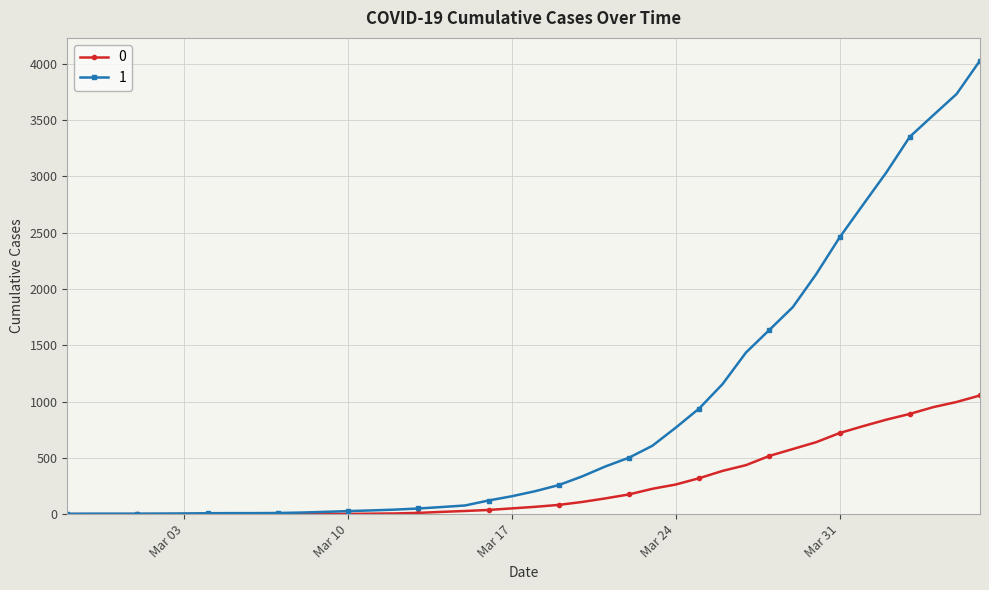

What is the greatest value displayed?

4028